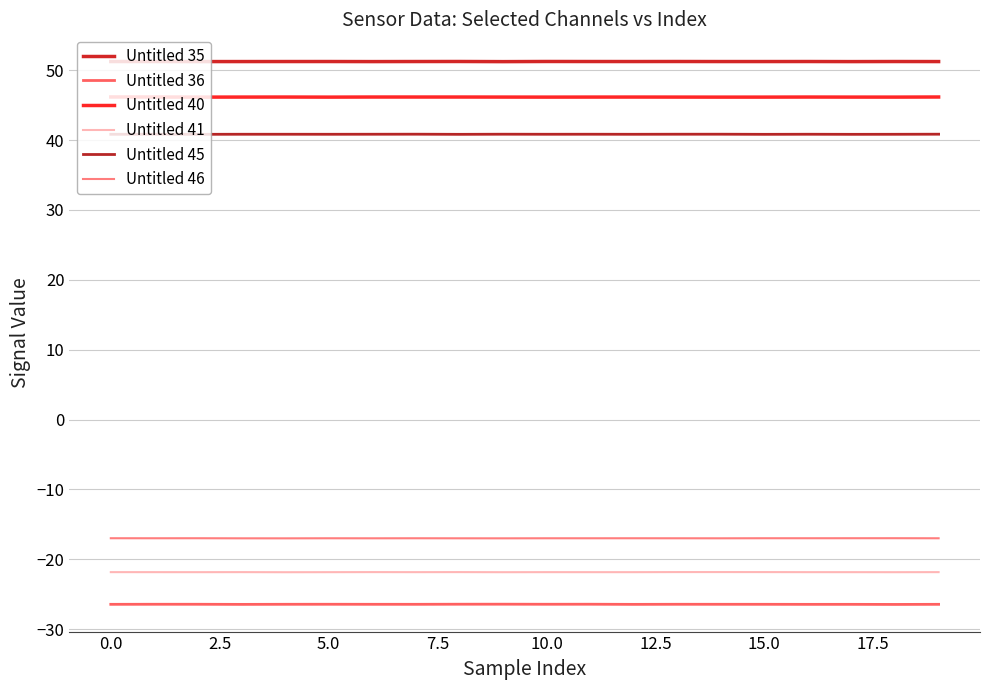

What is the minimum value for Untitled 40?

46.2